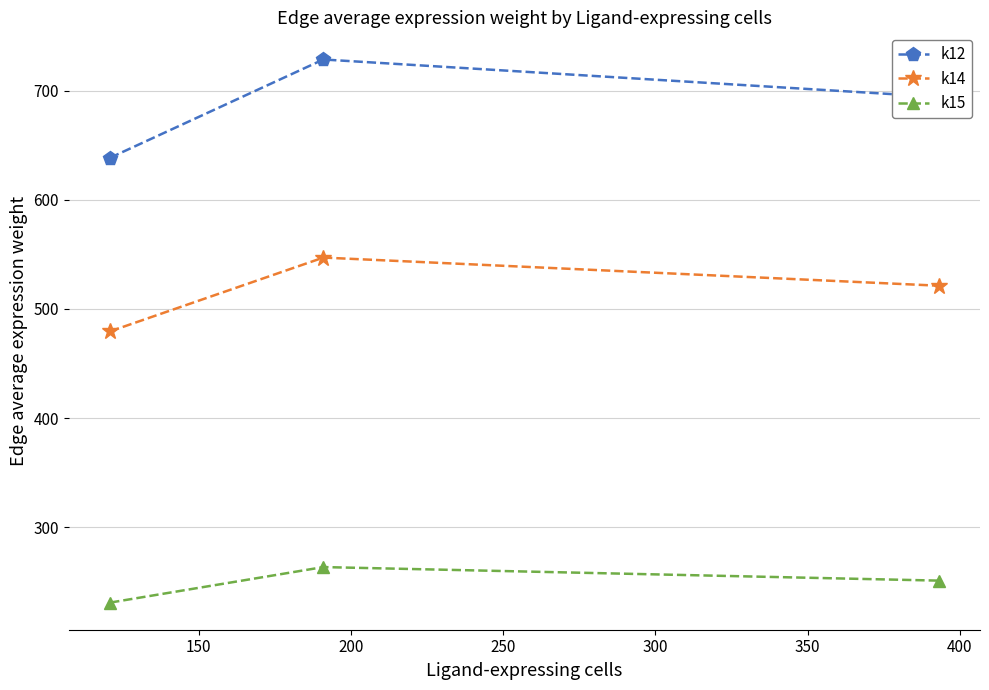

Is this an area chart (filled region under the line)?

No